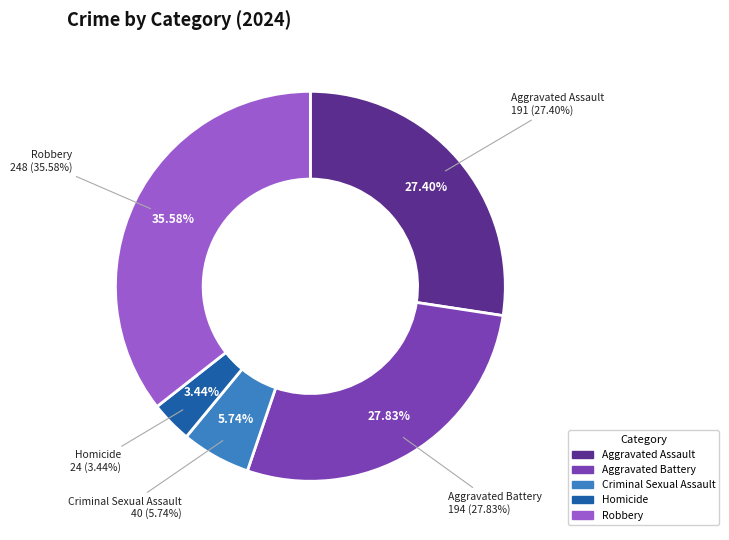

How many slices are in this pie chart?

5